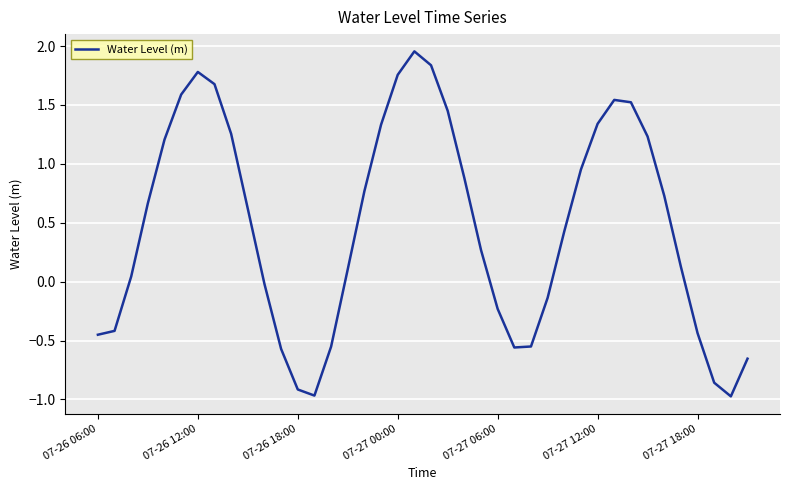

What is the difference between the maximum and minimum values?

2.9